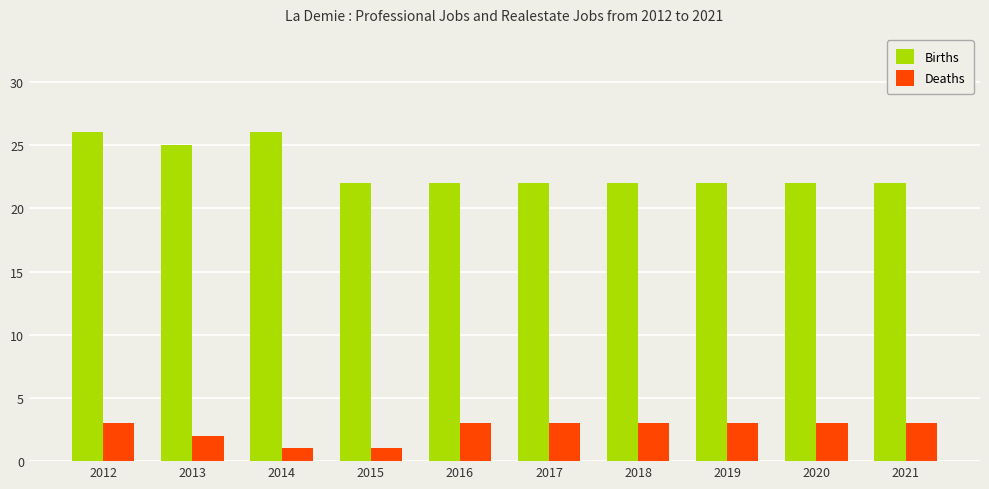

What is the value of the Deaths bar at the 4th from the left?

1